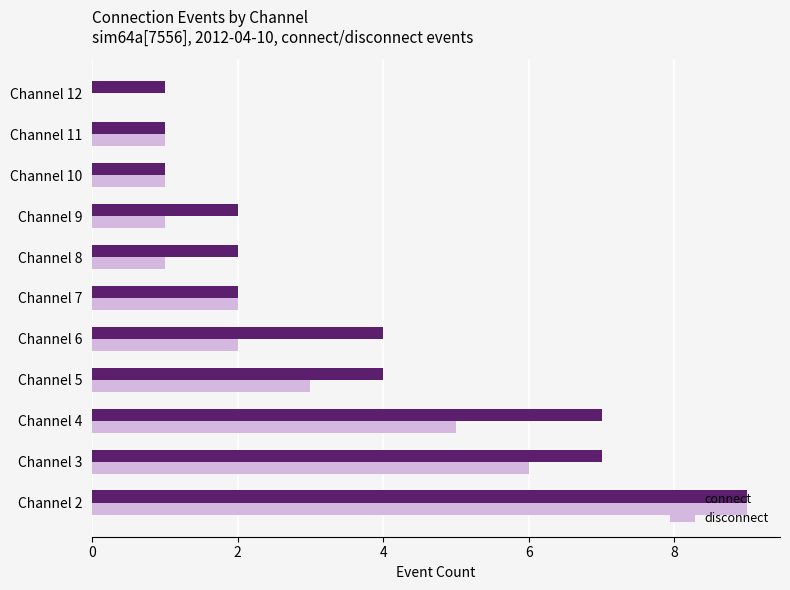

Is it true that disconnect equals 2 at Channel 7?

True